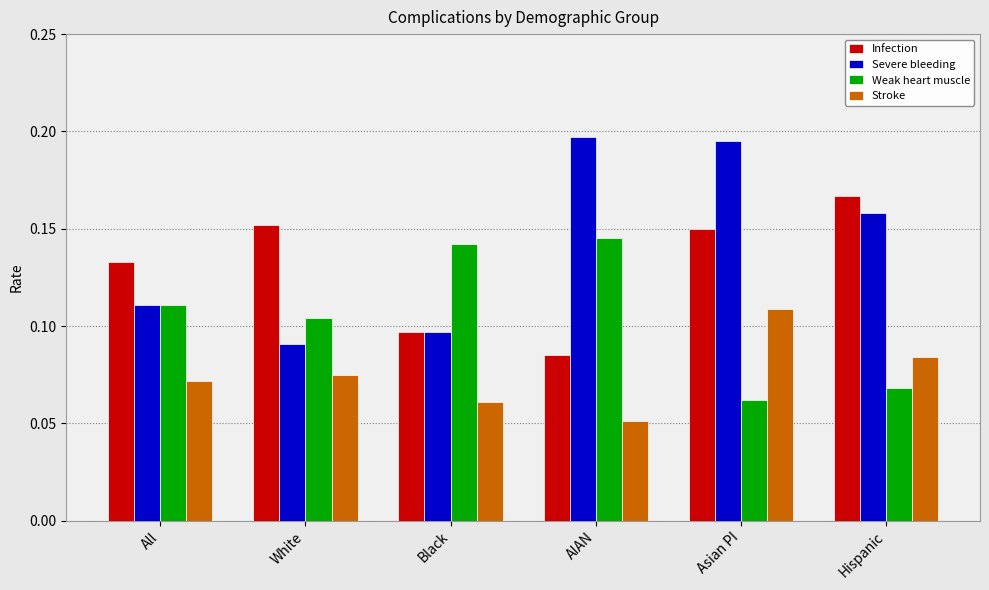

Which label corresponds to the smallest value in the chart?

AIAN